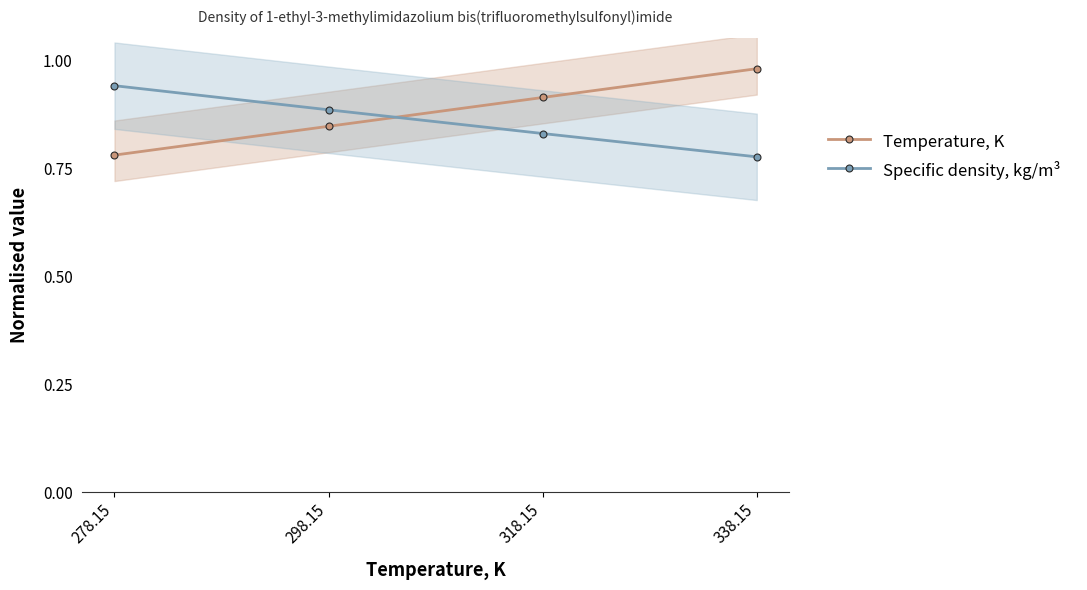

What is the label of the 3rd point from the right?

298.15